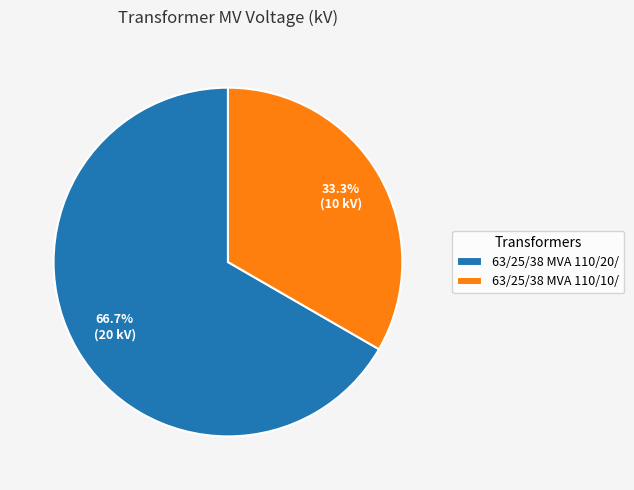

Rank the categories by value from lowest to highest.

63/25/38 MVA 110/10/, 63/25/38 MVA 110/20/